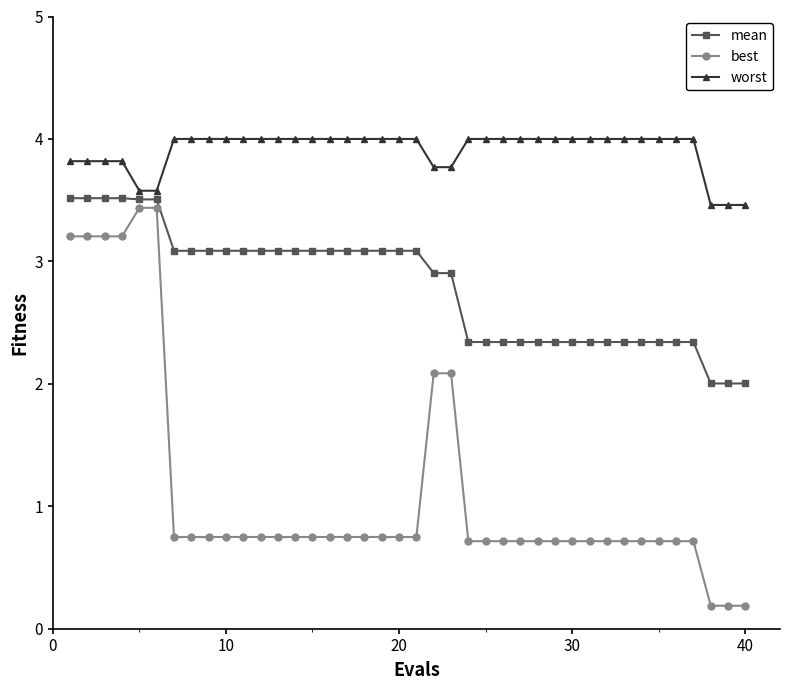

What is the difference between the maximum and second lowest values in the mean series?

1.5